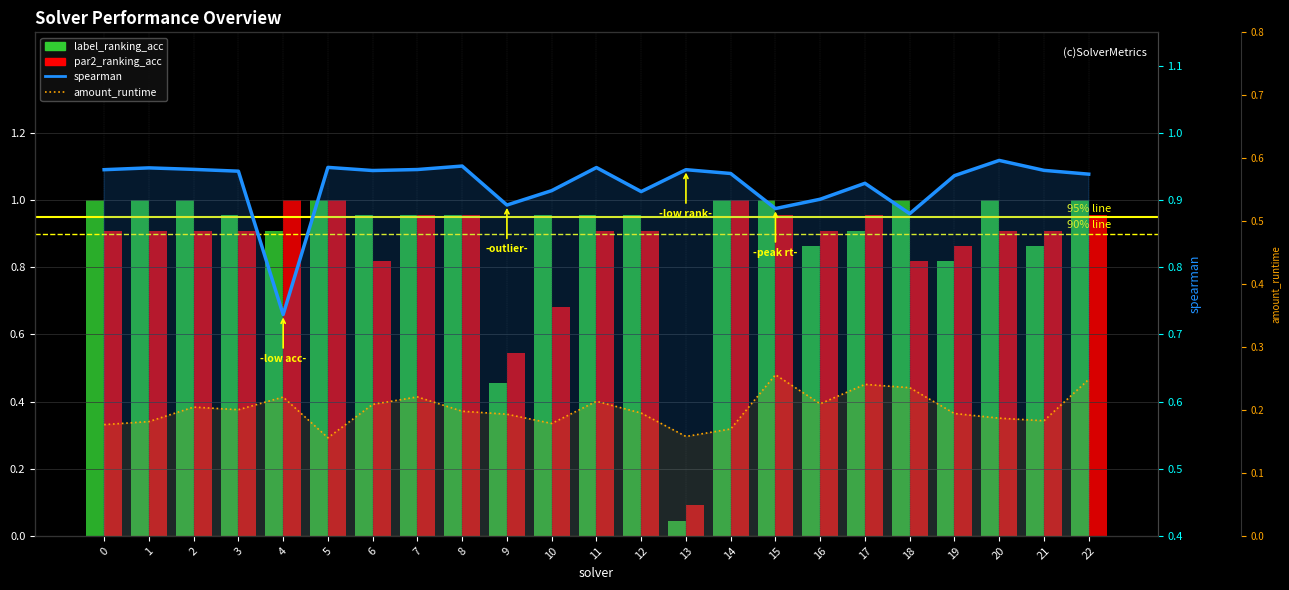

Does the chart contain stacked bars?

No